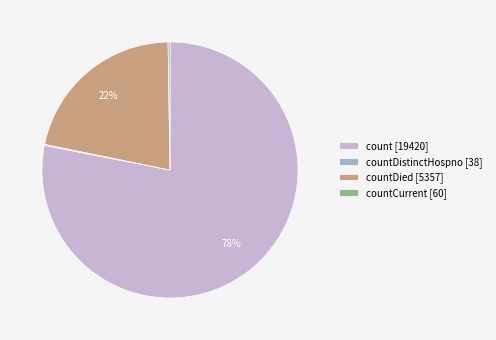

Is it true that count [19420] is 78% of the pie?

True